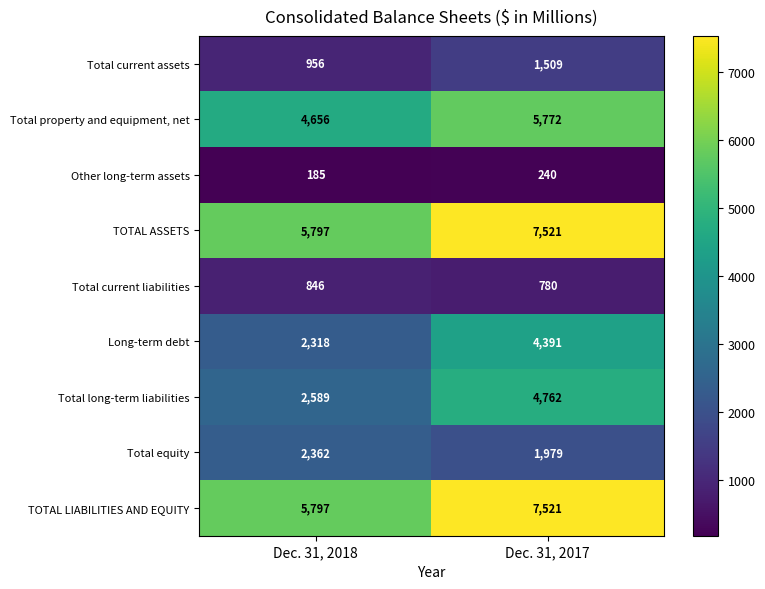

What is the total value across all series at Dec. 31, 2018?

25506